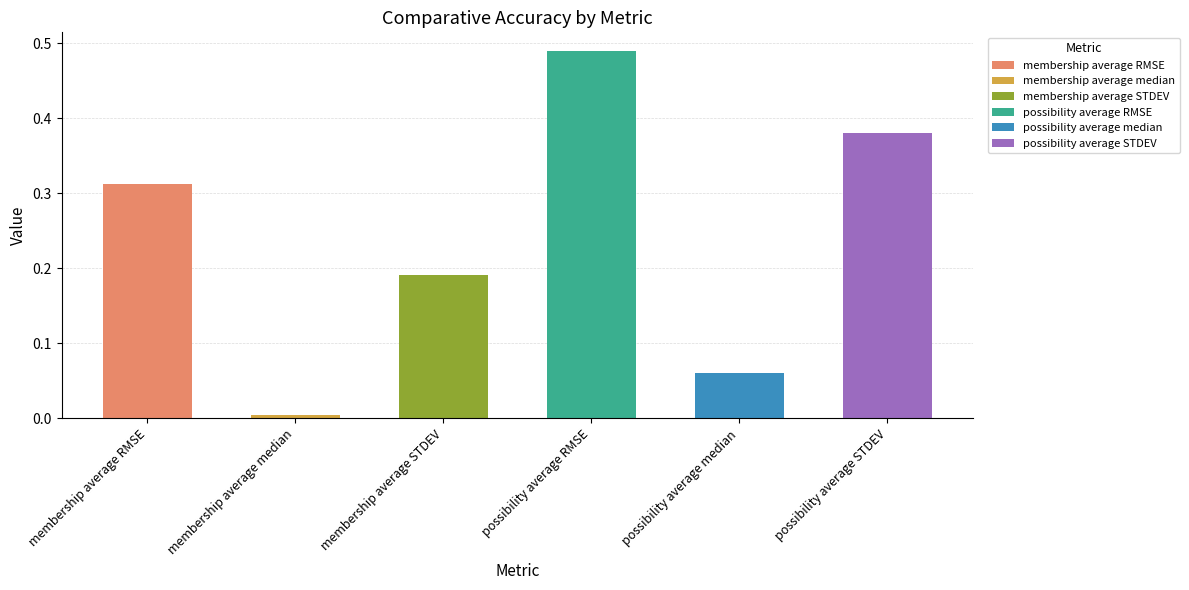

Rank the categories by value from lowest to highest.

membership average median, possibility average median, membership average STDEV, membership average RMSE, possibility average STDEV, possibility average RMSE